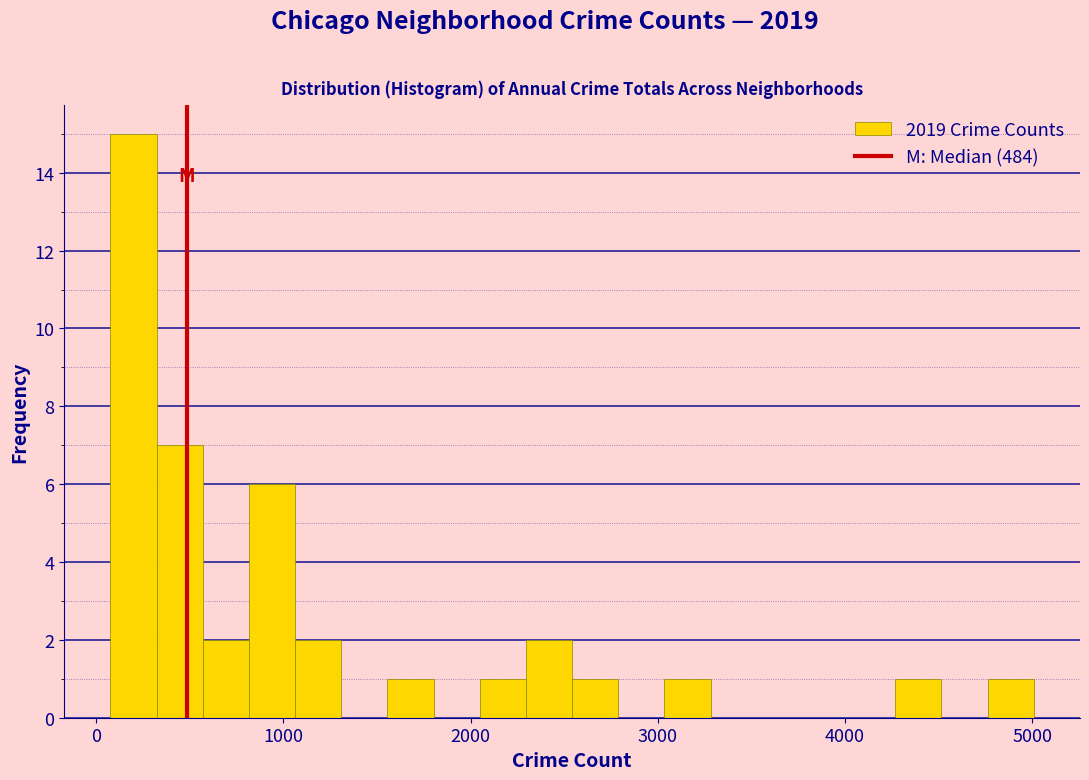

Read against the x-axis, roughly where is the centre of the tallest bar?

200